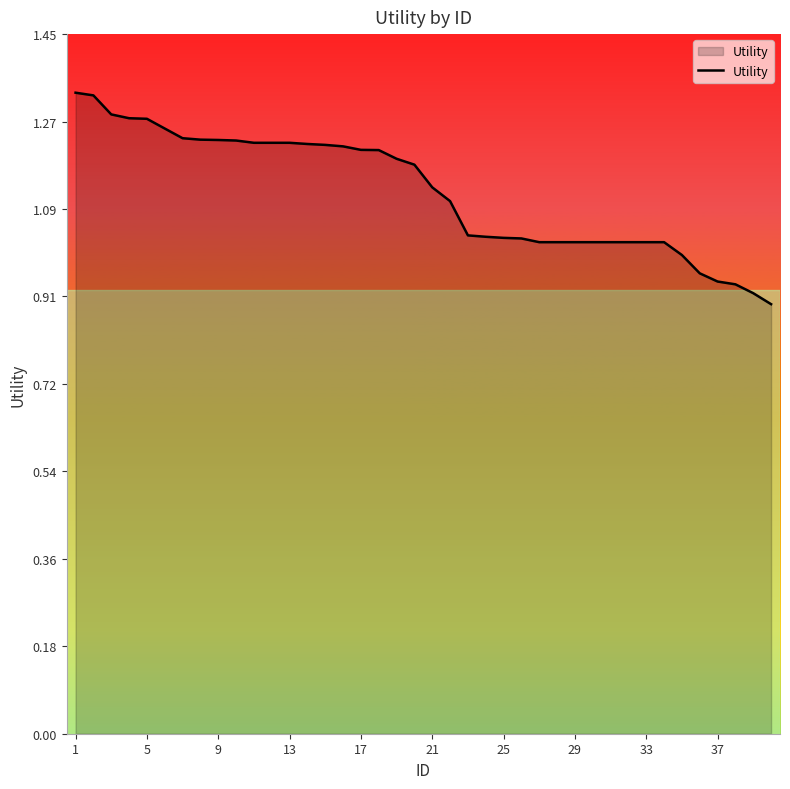

What is the difference between the maximum and minimum values?

0.4